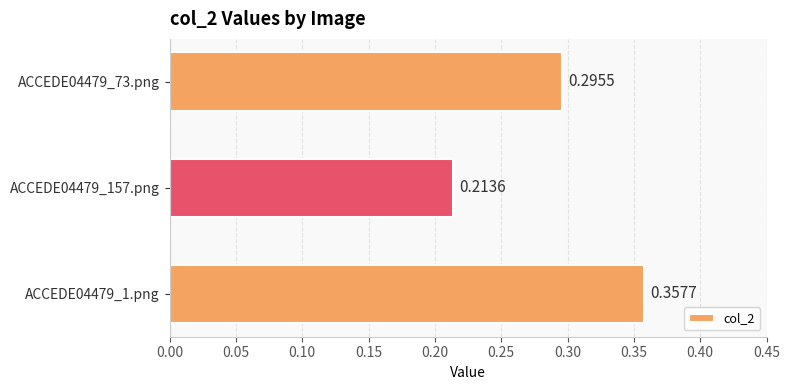

Between ACCEDE04479_73.png and ACCEDE04479_1.png, which is larger?

ACCEDE04479_1.png